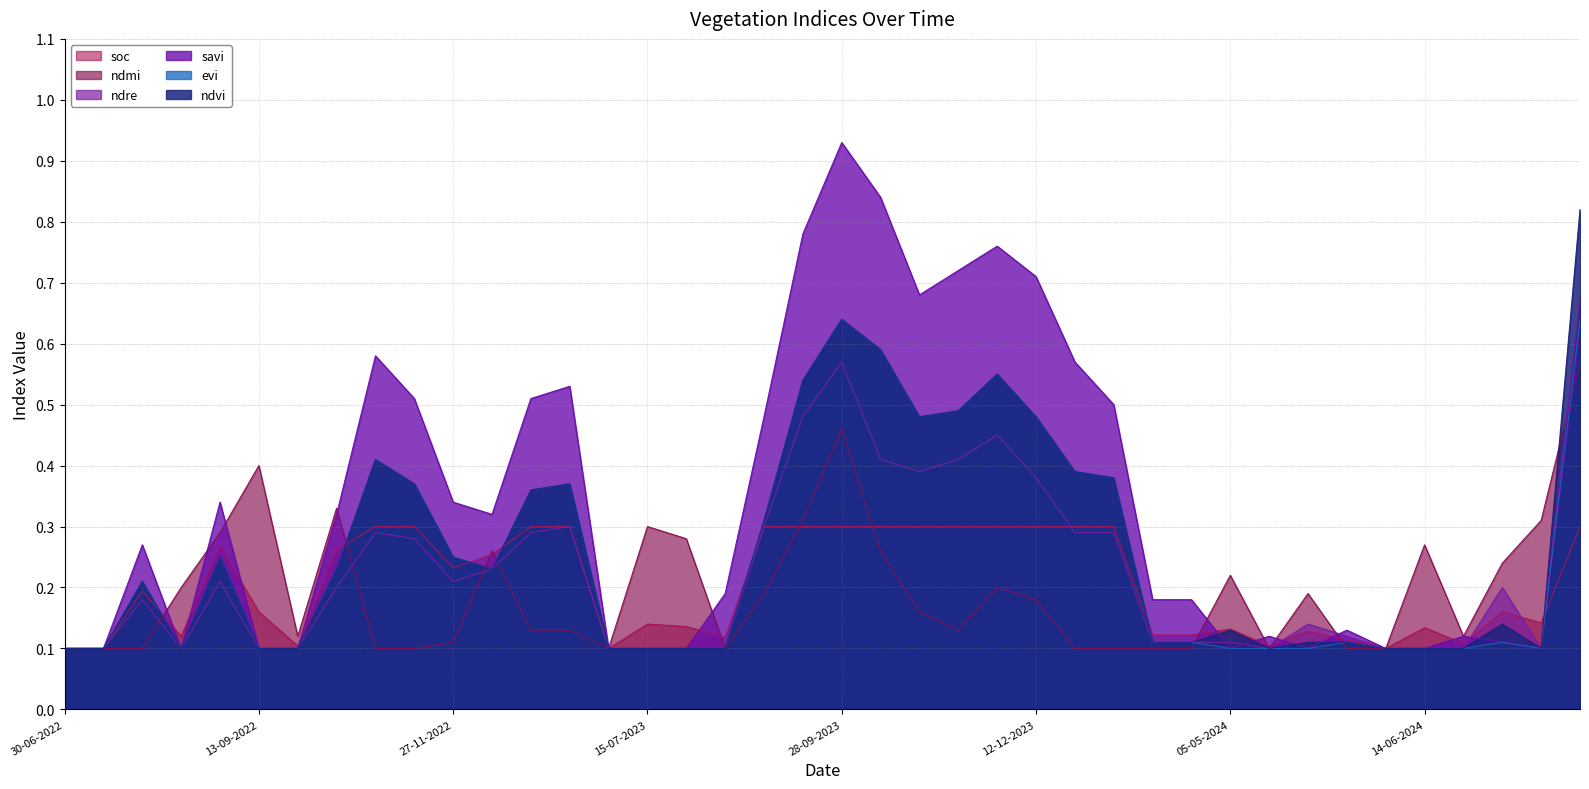

What is the value of the ndvi point at the 33rd from the left?

0.1